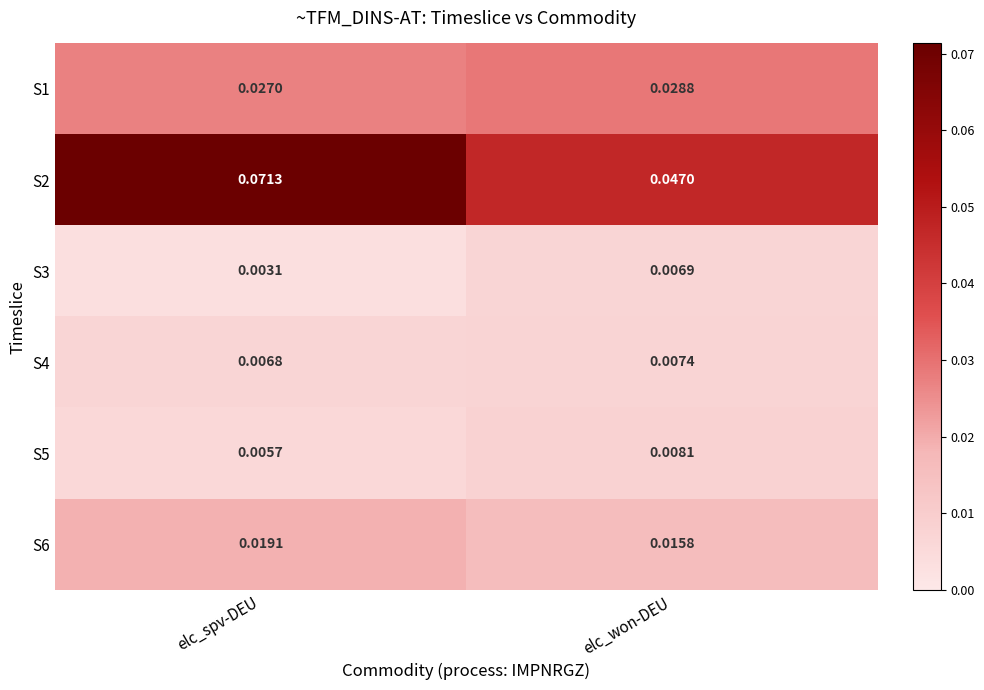

How many series are shown in this chart?

6